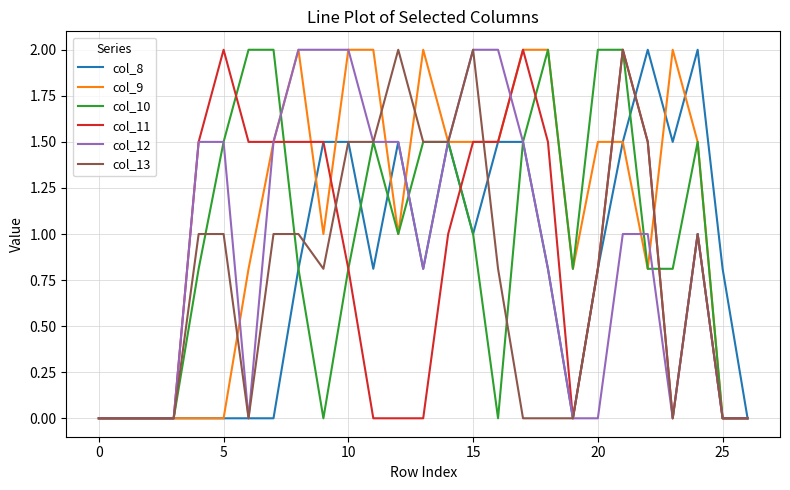

What is the maximum value for col_11?

2.0